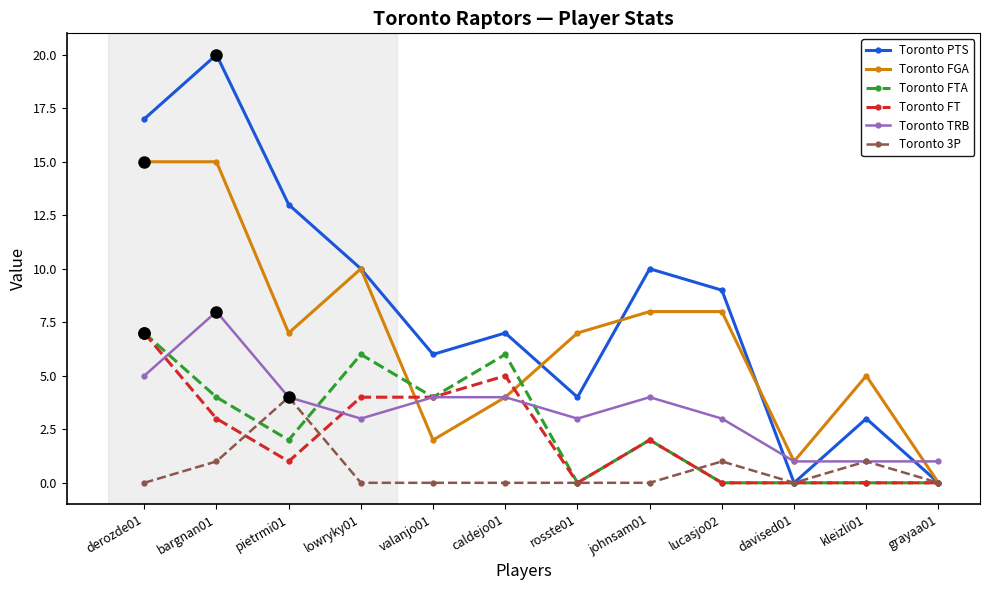

What is the difference between the highest and lowest values at derozde01?

17